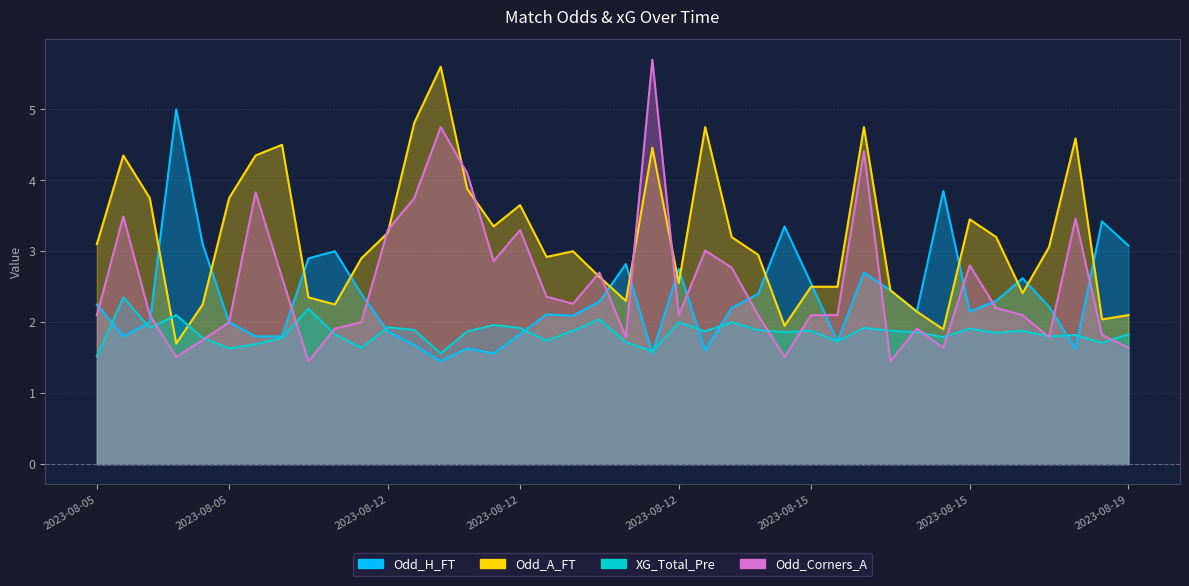

Rank the series by their maximum value, from highest to lowest.

Odd_Corners_A, Odd_A_FT, Odd_H_FT, XG_Total_Pre